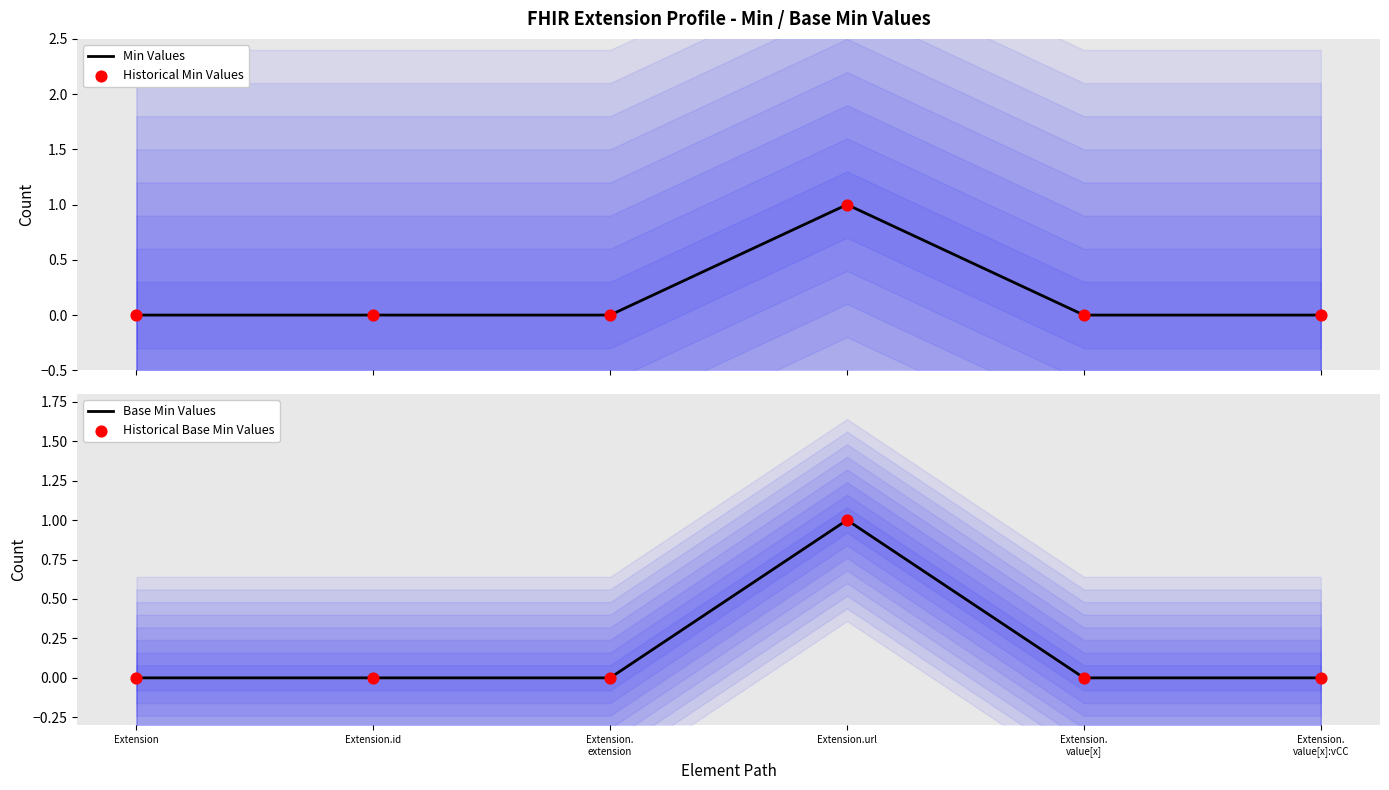

What is the total value across all series at Extension.url?

4